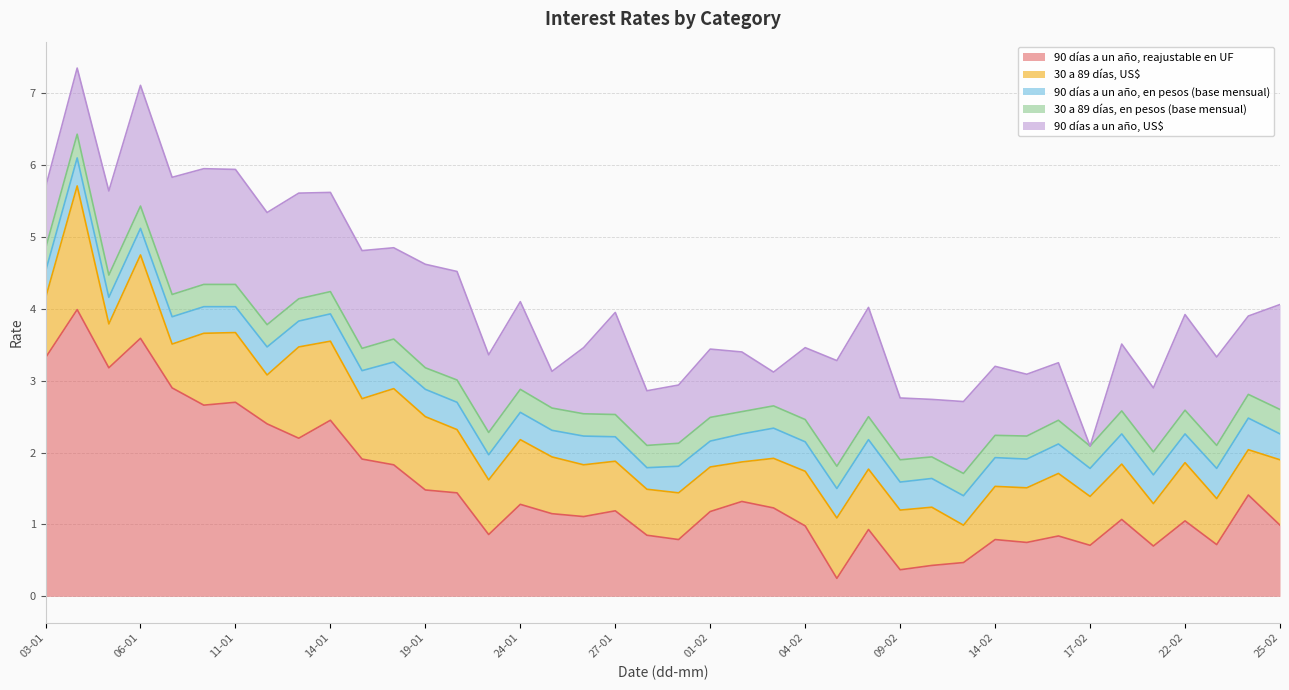

Read the 30 a 89 días, US$ value at 10-01.

1.0